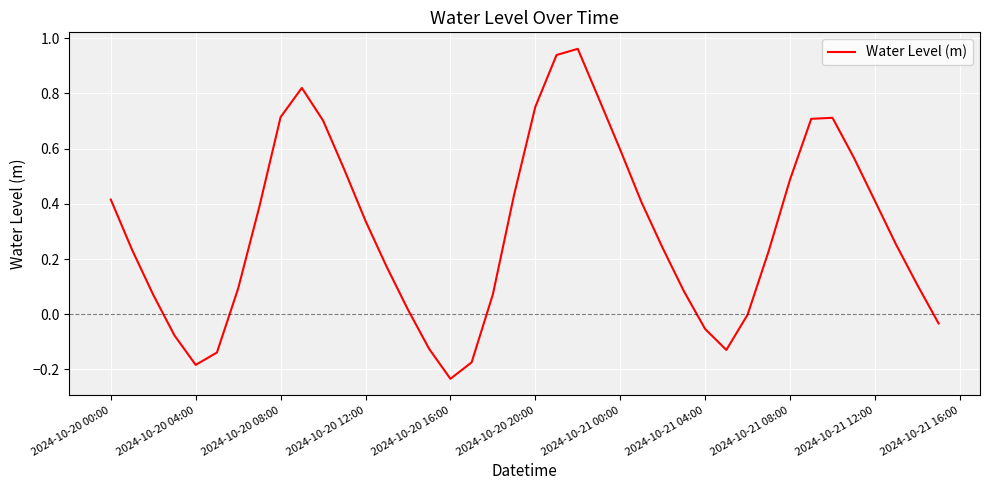

What is the difference between the maximum and minimum values?

1.2